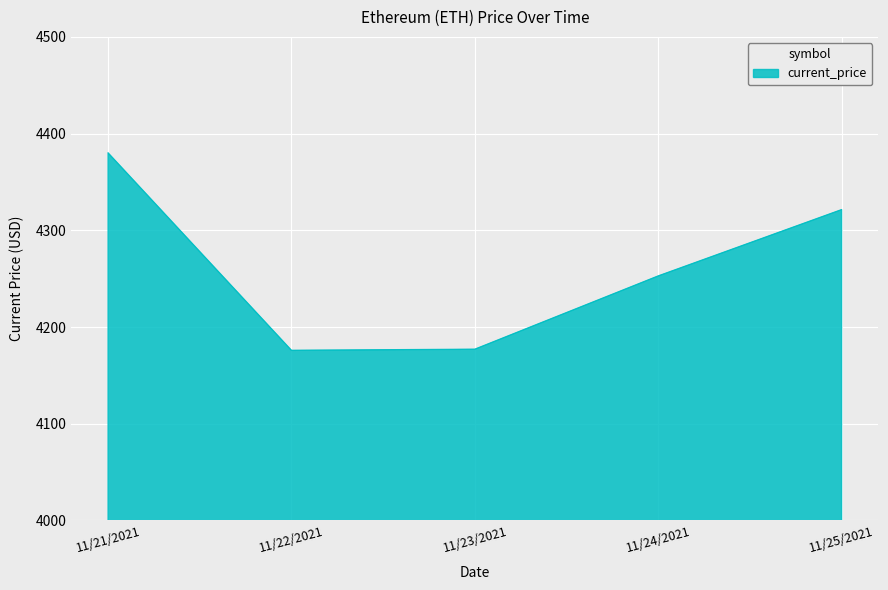

Where is the data nearest to the value 4277?

11/24/2021